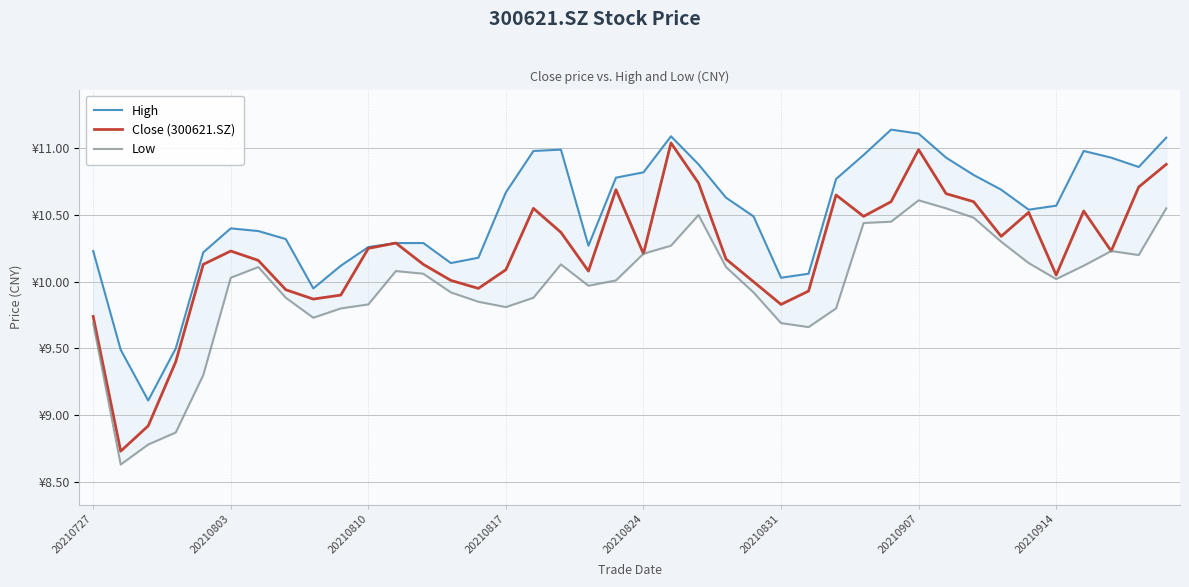

What position from the right is 11?

29